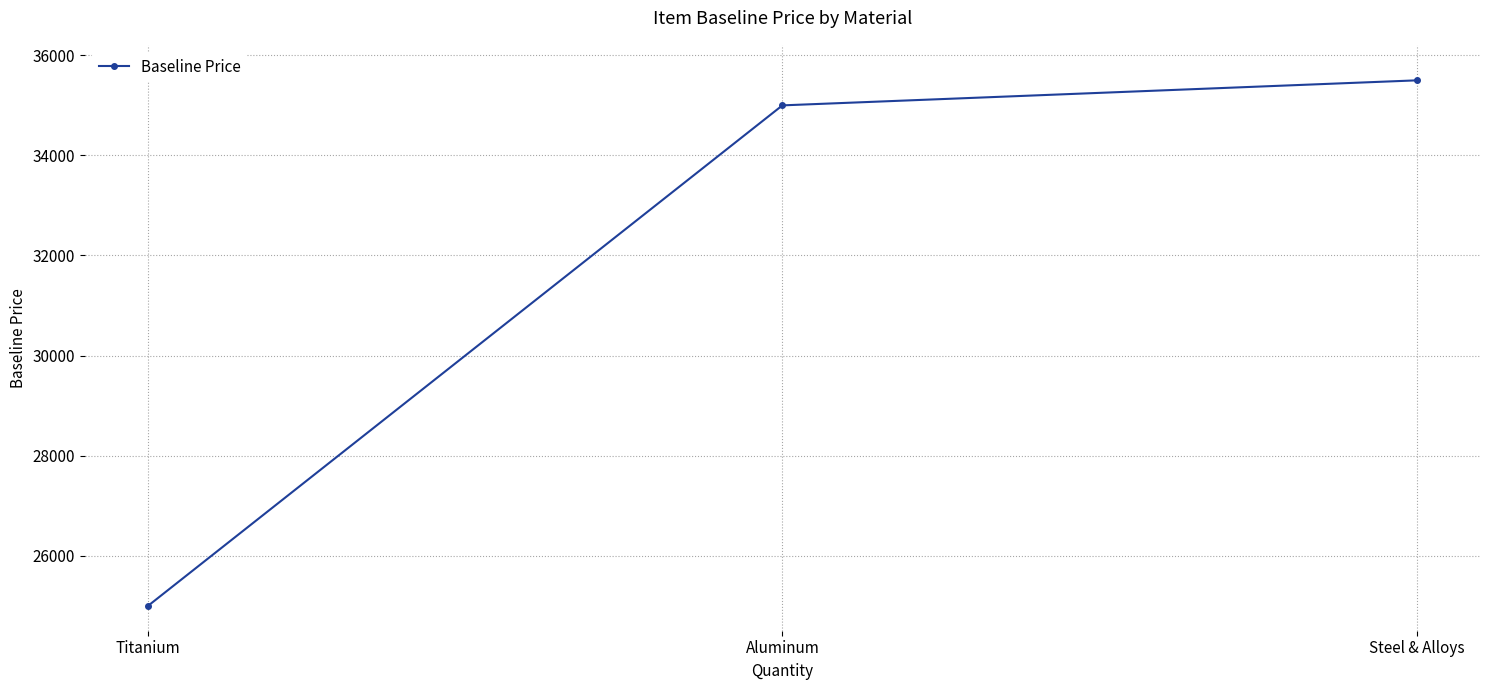

Reading right to left, transcribe all the data shown in this chart.

Steel & Alloys=35500.3	Aluminum=35000.3	Titanium=25000.2